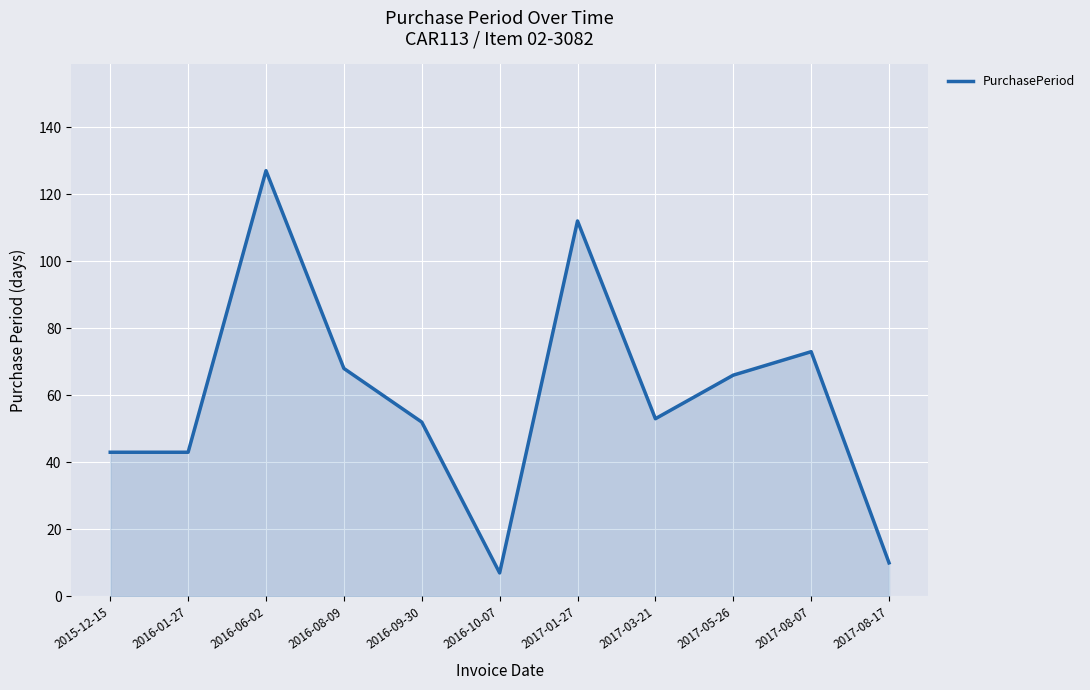

What is the ratio of the value at 2015-12-15 to the value at 2017-03-21?

0.8